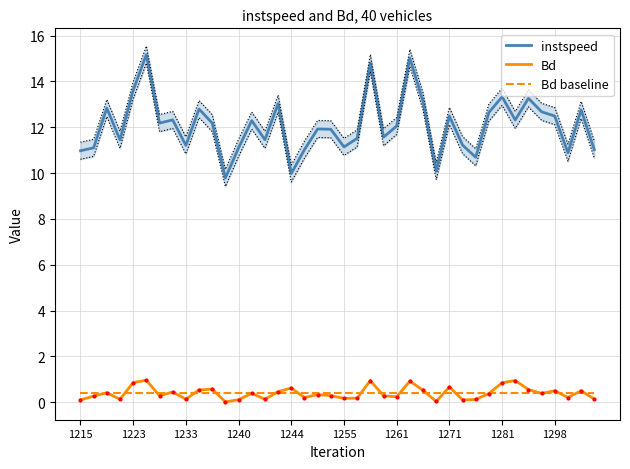

What is the value of the instspeed point at the 1st from the left?

11.0